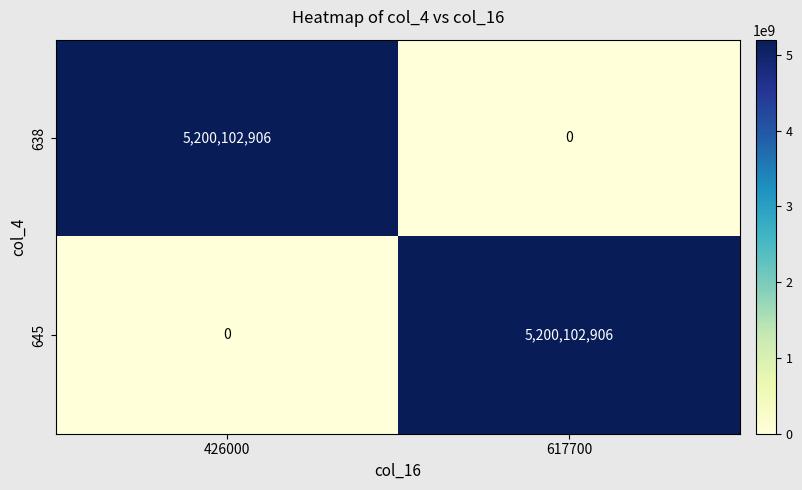

Reading left to right, what are all the values shown in this chart?

638: 426000=5200102906	617700=0
645: 426000=0	617700=5200102906